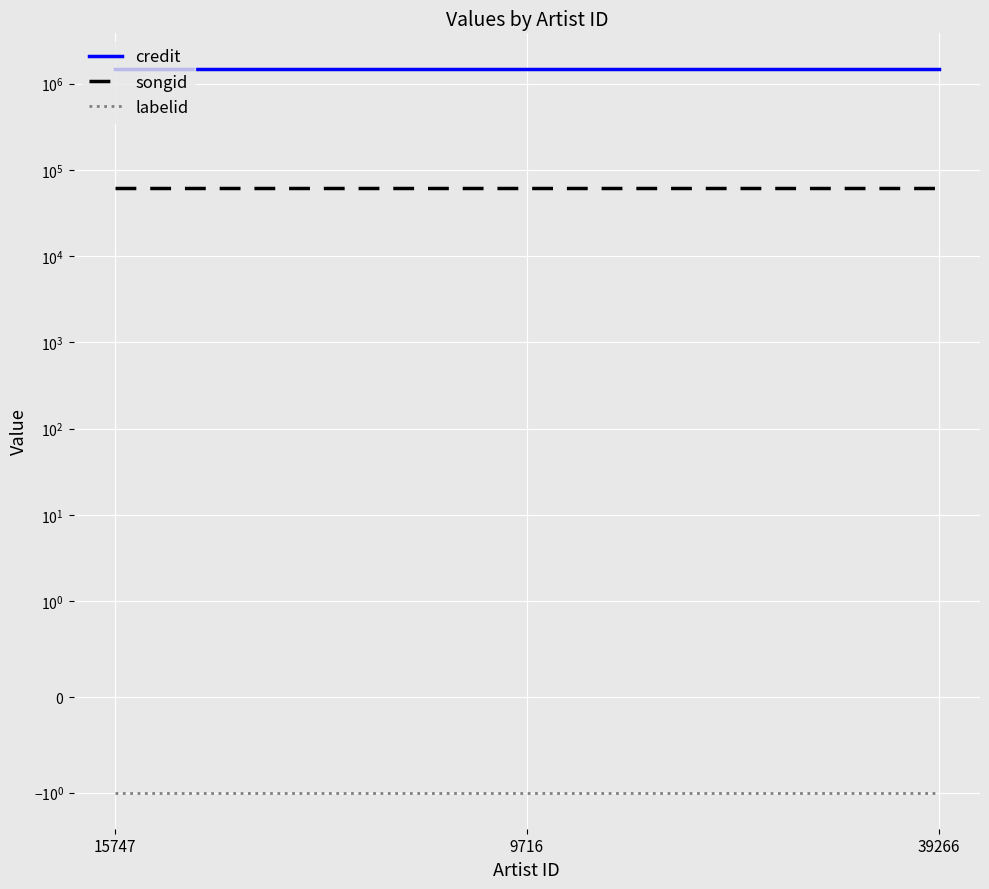

What is the minimum value for credit?

1459903